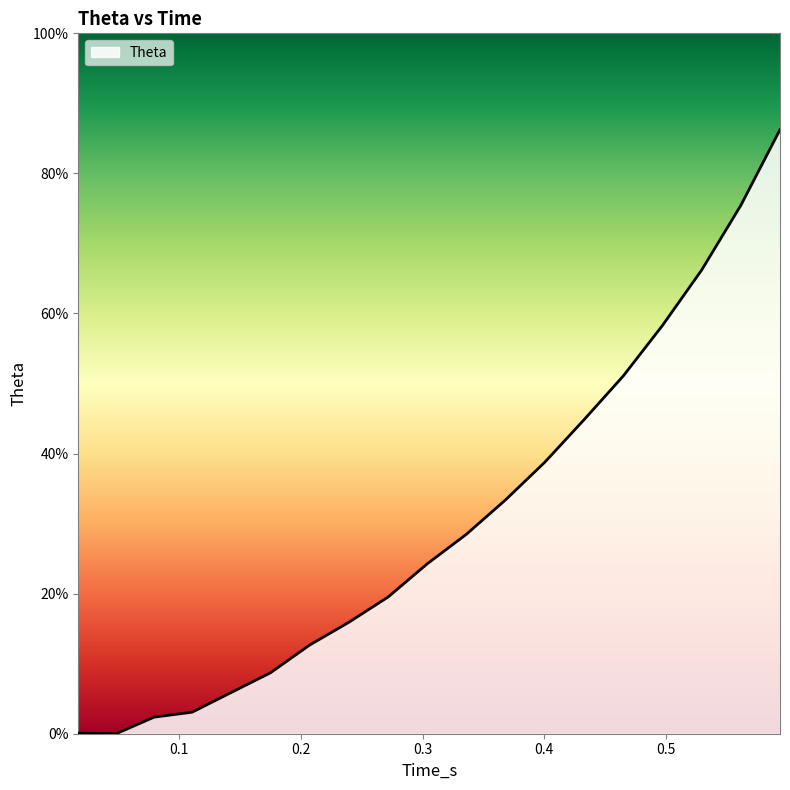

What is the difference between the maximum and minimum values?

86.2